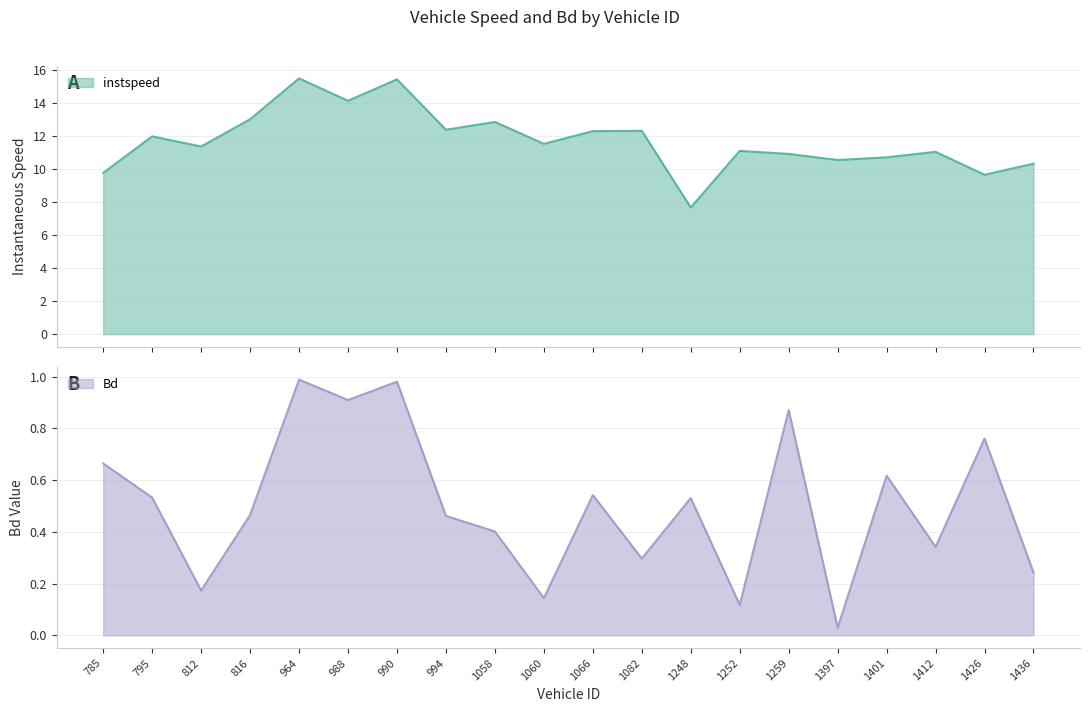

Where is the first local minimum for Bd?

812